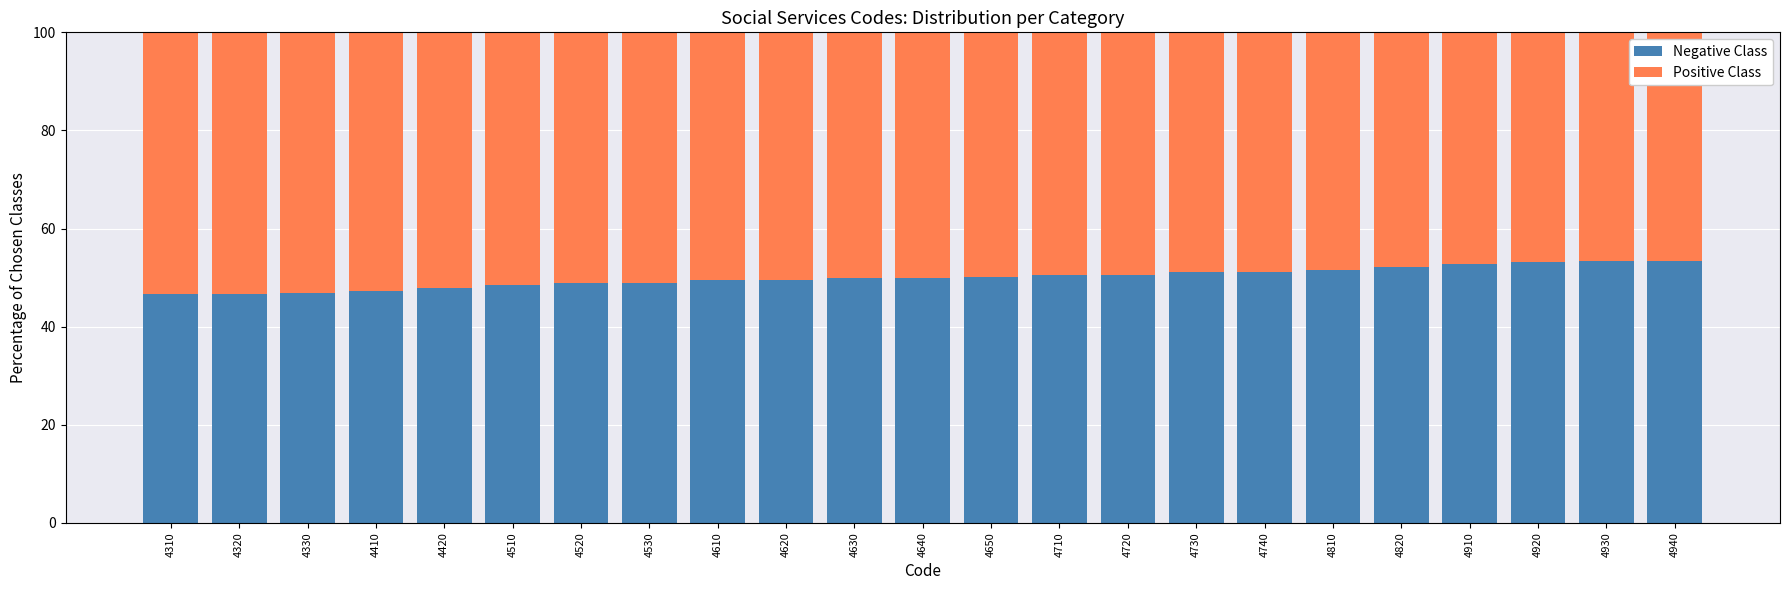

Is it true that Negative Class equals 70.2 at 4930?

False